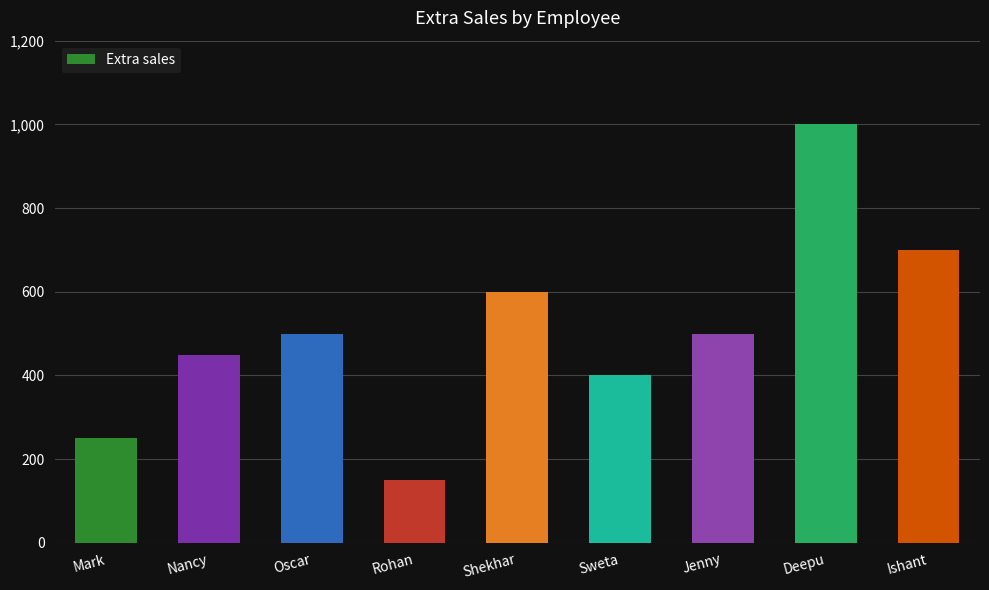

What is the minimum value shown in the chart?

150